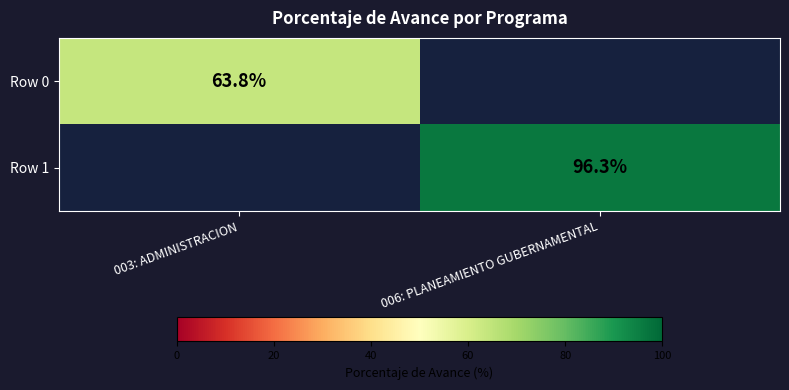

What is the minimum value shown in the chart?

63.8